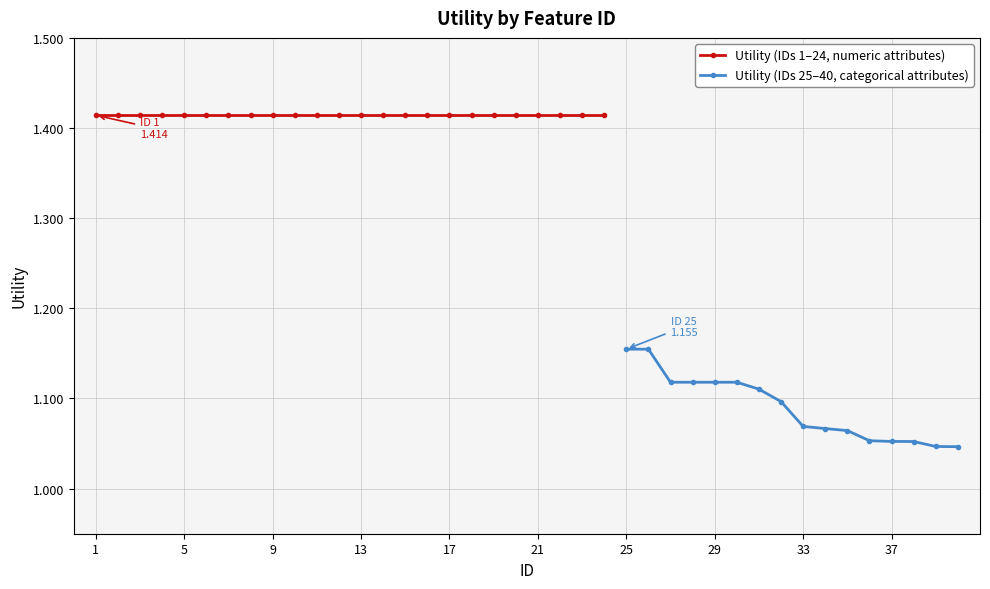

True or false: the data shows 1.1 at 35.

True